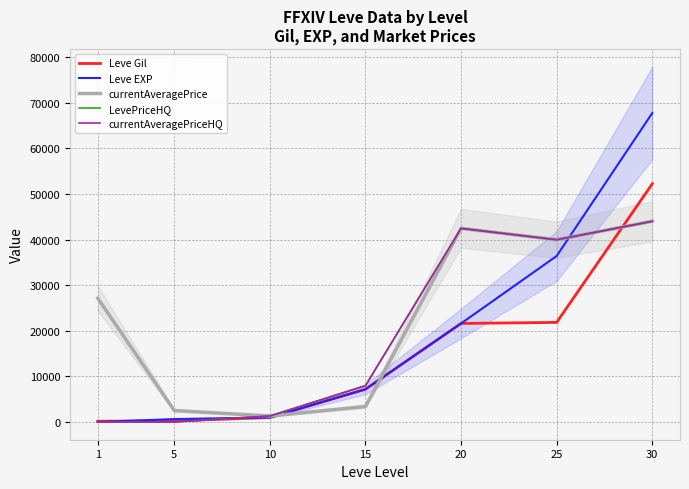

Which series has the largest range (max minus min)?

Leve EXP